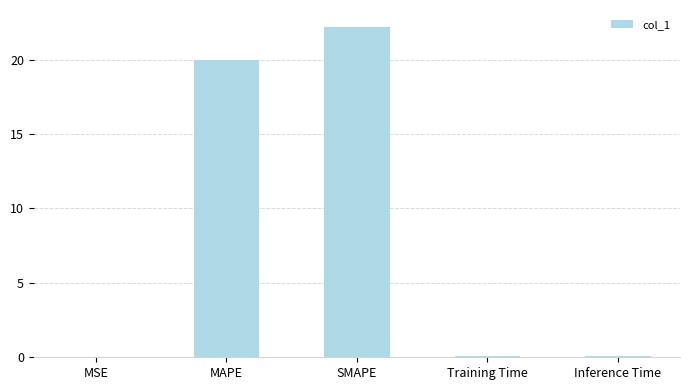

Count the number of data series in this chart.

1